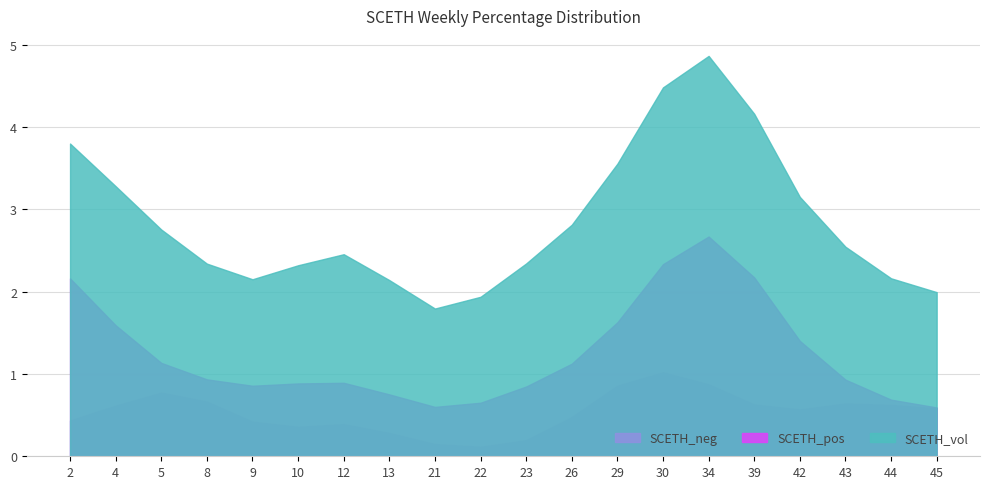

What value does the SCETH_vol series have at 22?

1.9